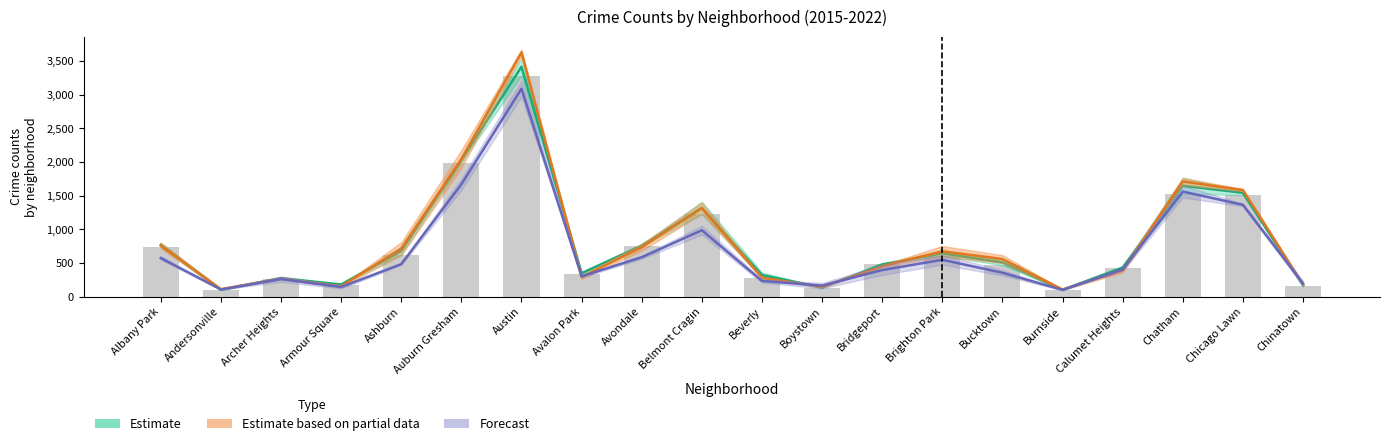

What is the label of the 1st bar from the right?

Chinatown